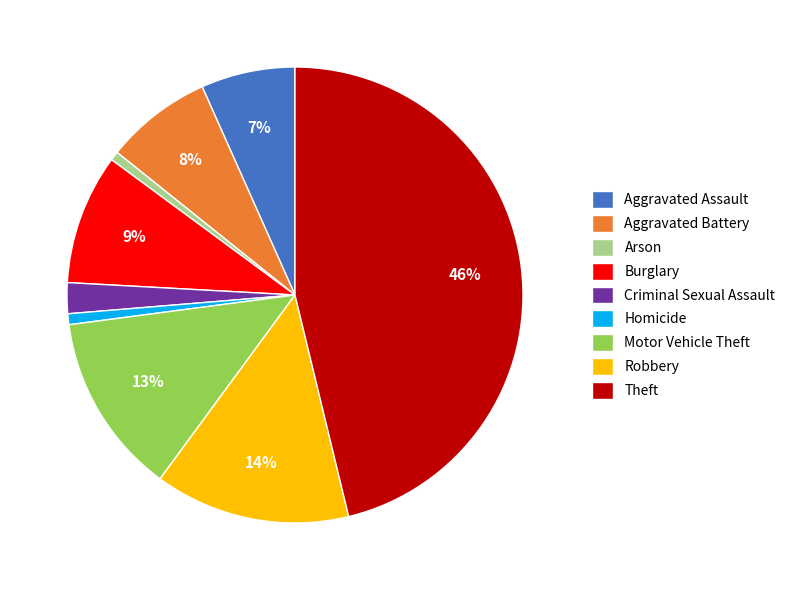

Which category has the biggest portion of the pie?

Theft